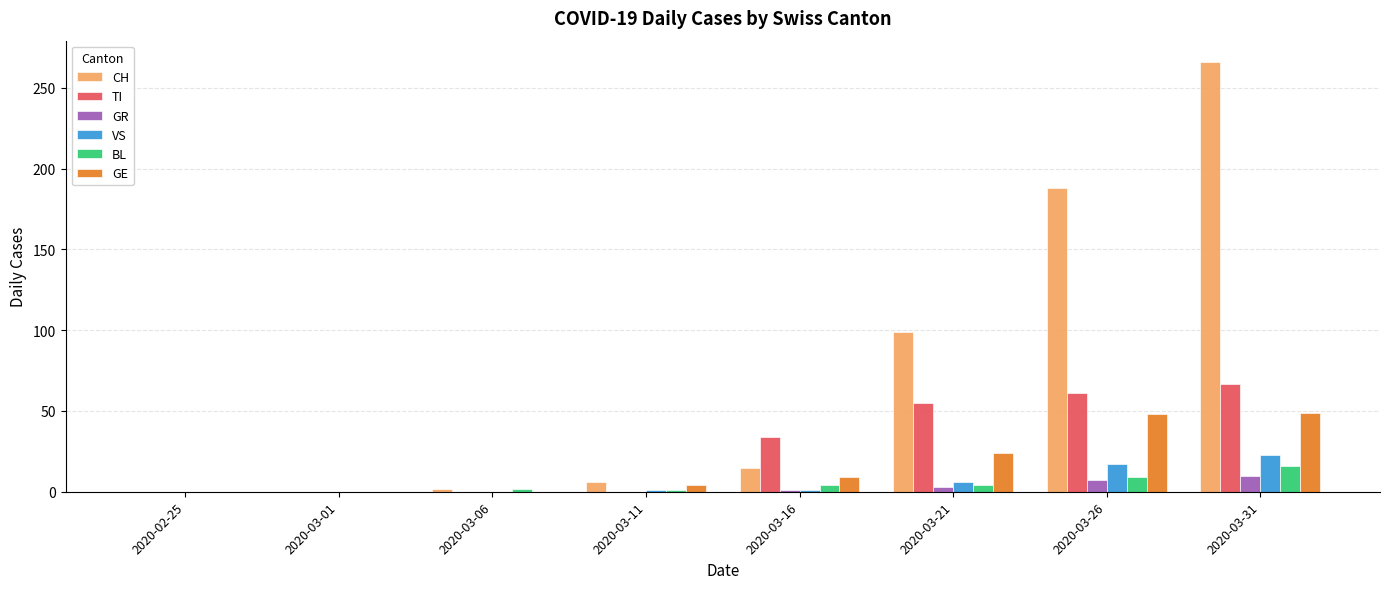

How many groups of bars are there?

8